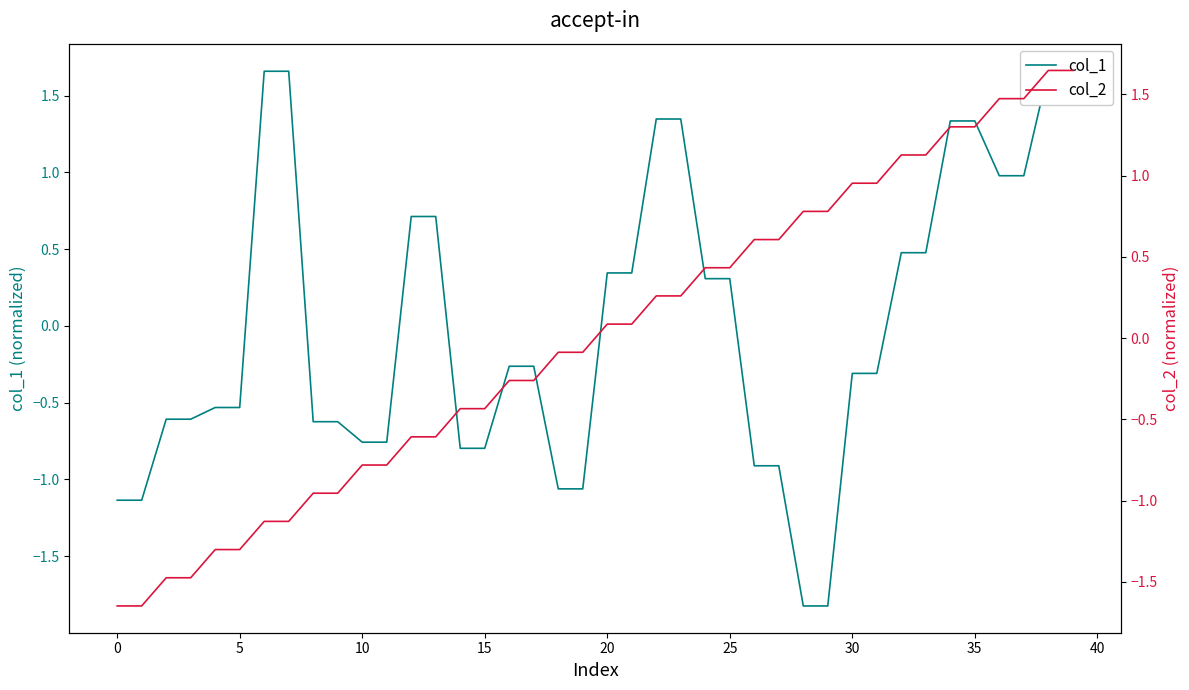

Reading left to right, extract all data points from this chart.

col_1: -1.1	-1.1	-0.6	-0.6	-0.5	-0.5	1.7	1.7	-0.6	-0.6	-0.8	-0.8	0.7	0.7	-0.8	-0.8	-0.3	-0.3	-1.1	-1.1	0.3	0.3	1.3	1.3	0.3	0.3	-0.9	-0.9	-1.8	-1.8	-0.3	-0.3	0.5	0.5	1.3	1.3	1.0	1.0	1.7	1.7
col_2: -1.6	-1.6	-1.5	-1.5	-1.3	-1.3	-1.1	-1.1	-1.0	-1.0	-0.8	-0.8	-0.6	-0.6	-0.4	-0.4	-0.3	-0.3	-0.1	-0.1	0.1	0.1	0.3	0.3	0.4	0.4	0.6	0.6	0.8	0.8	1.0	1.0	1.1	1.1	1.3	1.3	1.5	1.5	1.6	1.6